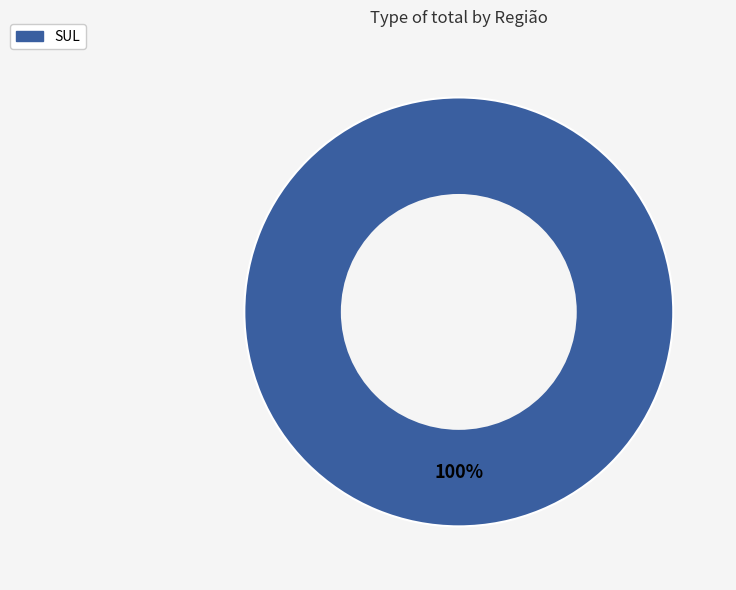

To the nearest percent, what portion does SUL represent?

100%